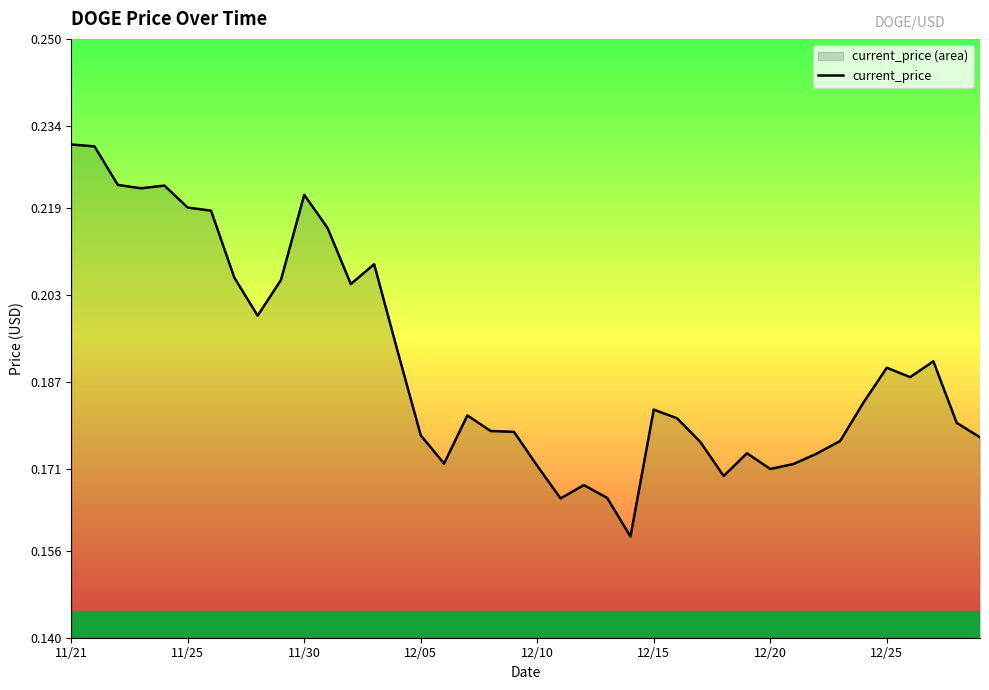

What is the smallest value displayed?

0.2